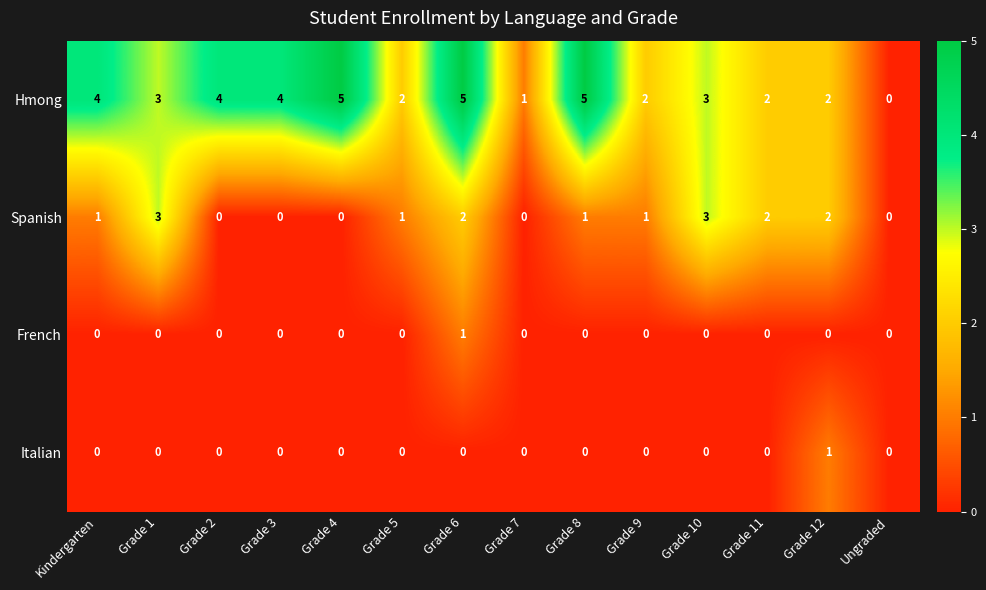

At which category is the sum across all series the highest?

Grade 6